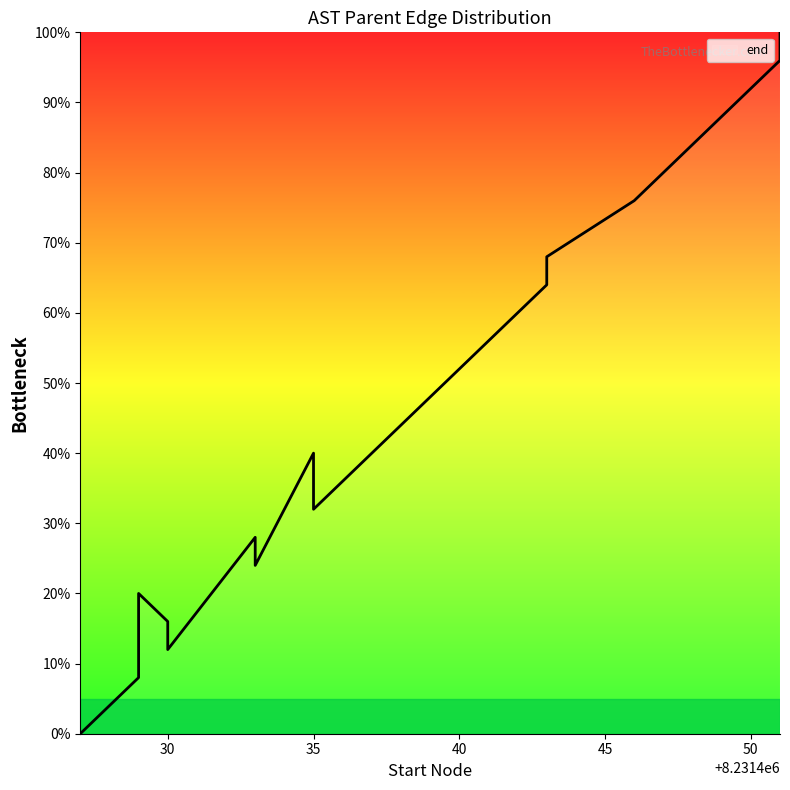

How many categories are shown in the chart?

20